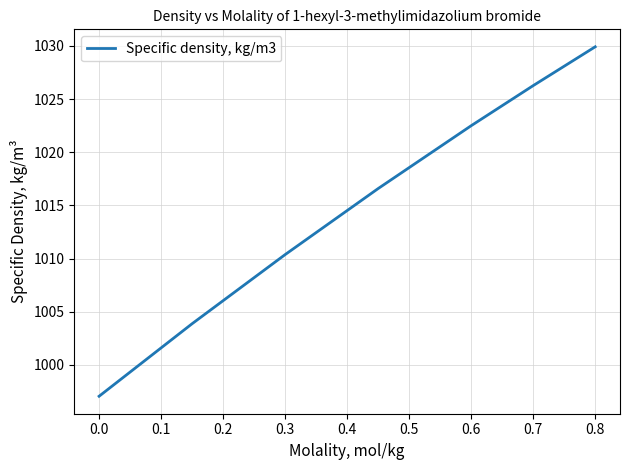

What is the greatest value displayed?

1029.9